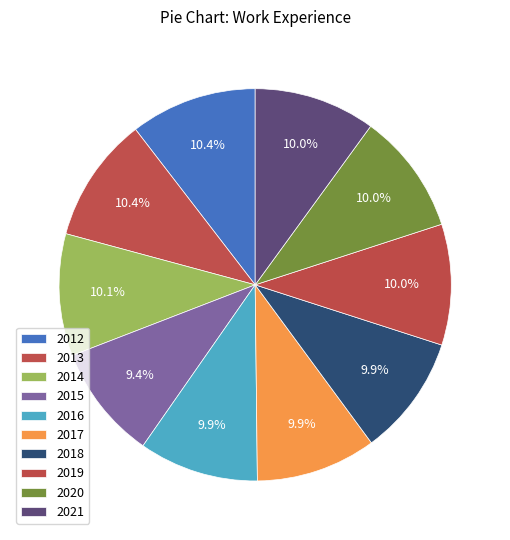

To the nearest percent, what portion does 2012 represent?

10%